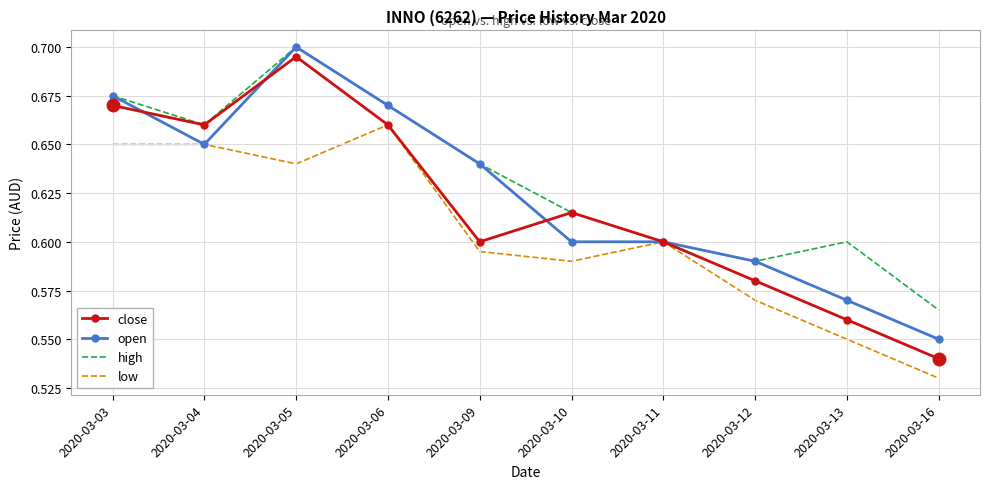

At 2020-03-13, list the series in order from largest to smallest.

high, open, close, low